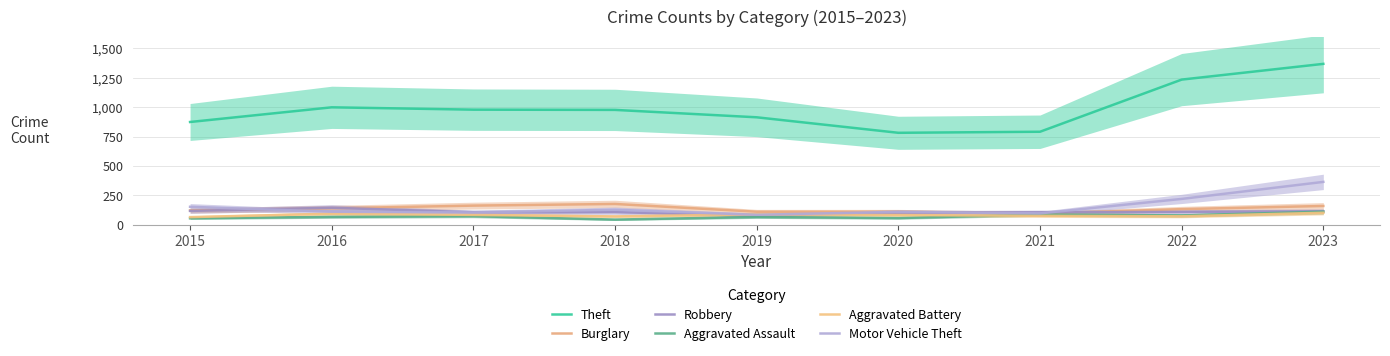

What is the value of the Aggravated Battery point at the 9th from the left?

101